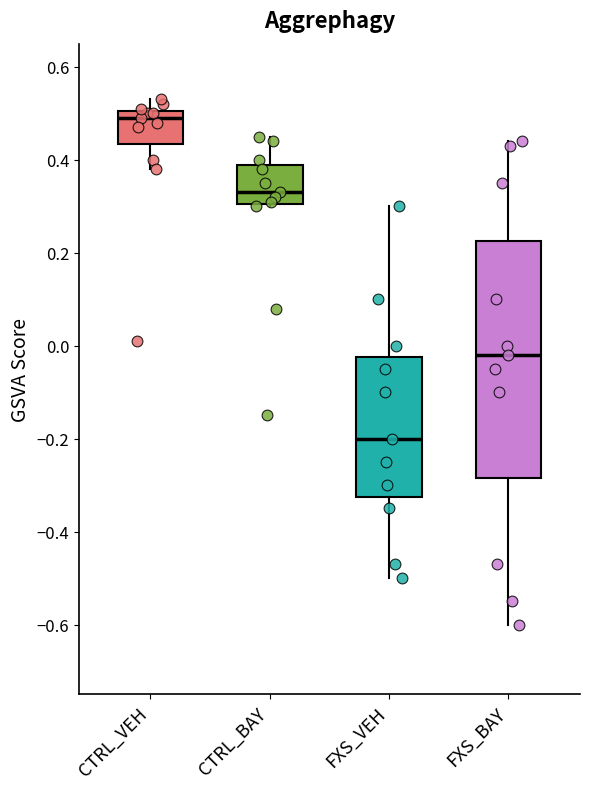

Which box's median line is the lowest?

FXS_VEH